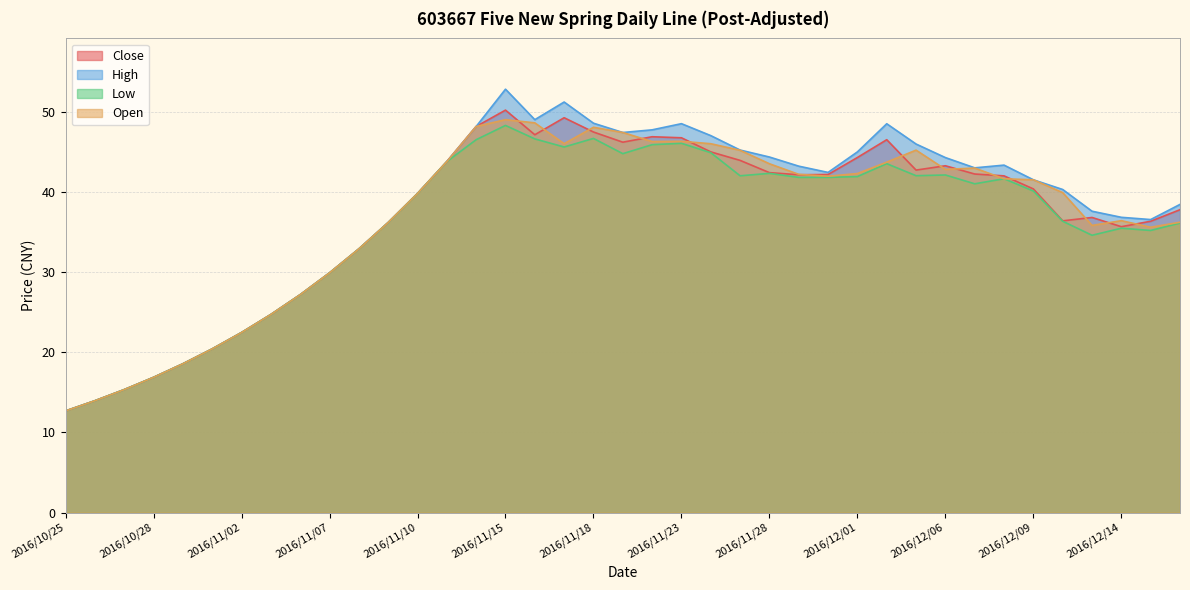

The value of Open at 2016/11/24 is 46.0. True or false?

True